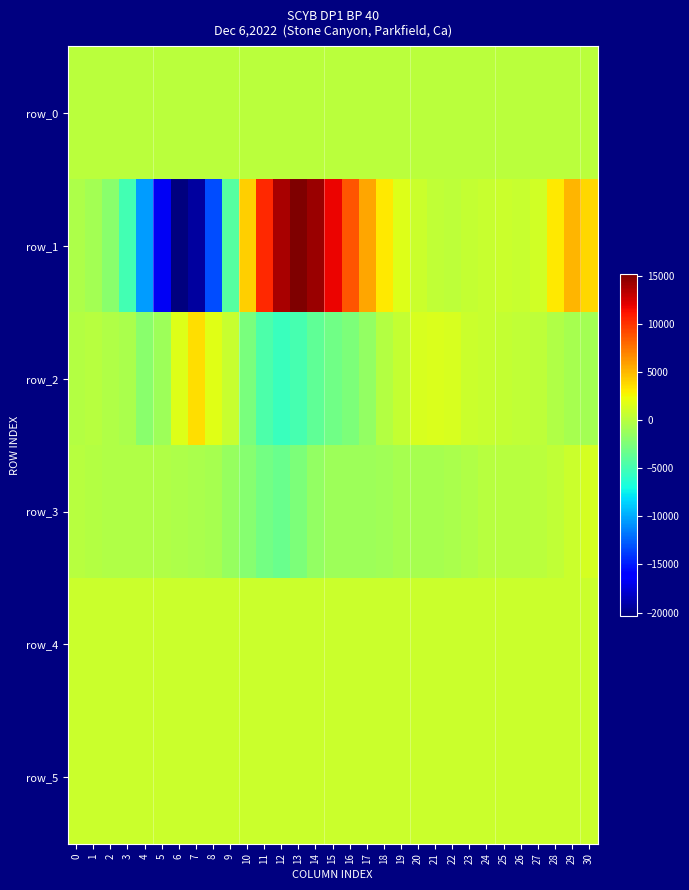

What is the sum of the row_1 values at 30 and 2?

1938.0